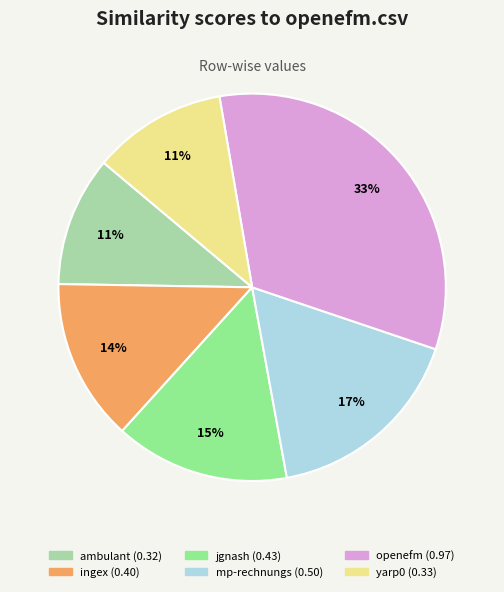

How many segments does this pie chart have?

6